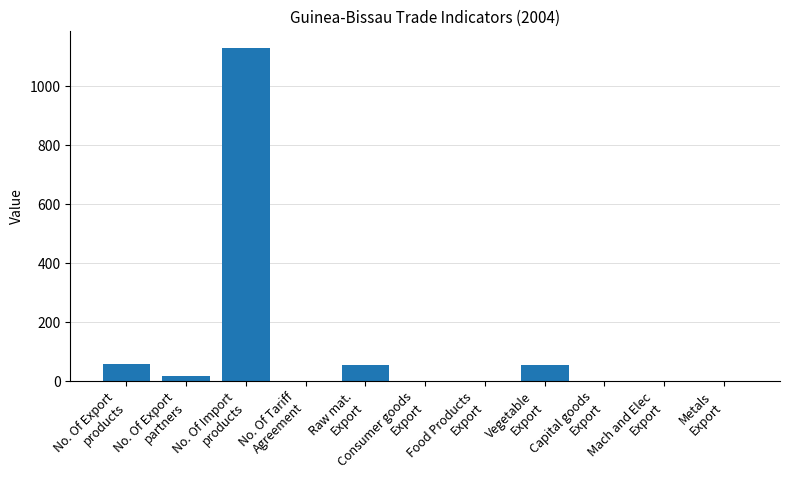

How many categories are shown in the chart?

11